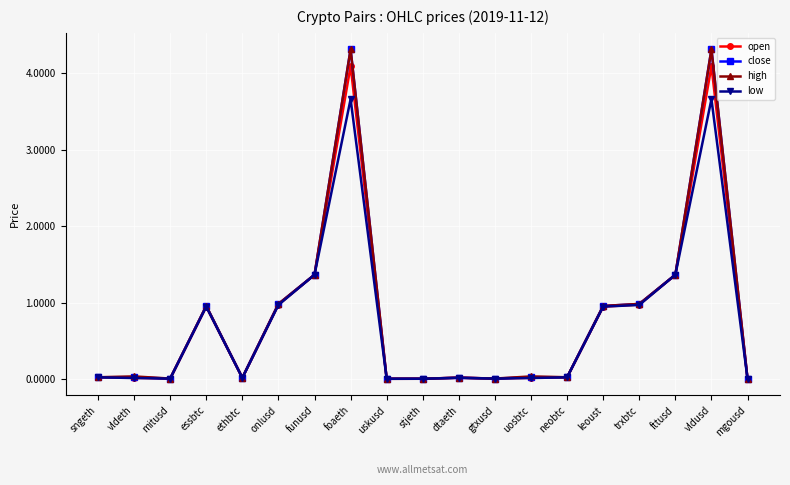

True or false: low has more than 2 interior local peaks.

True